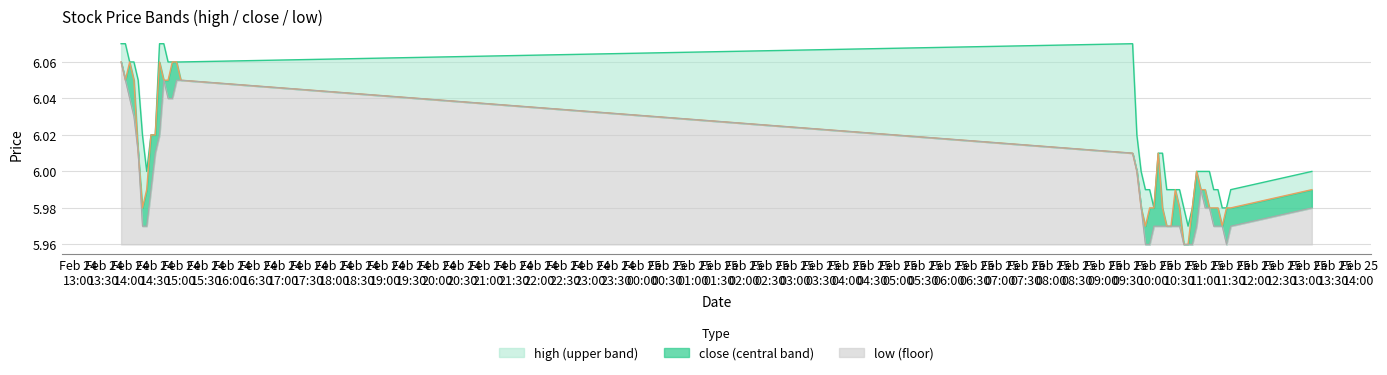

The value of close at Feb 25 11:00 is 9.1. True or false?

False